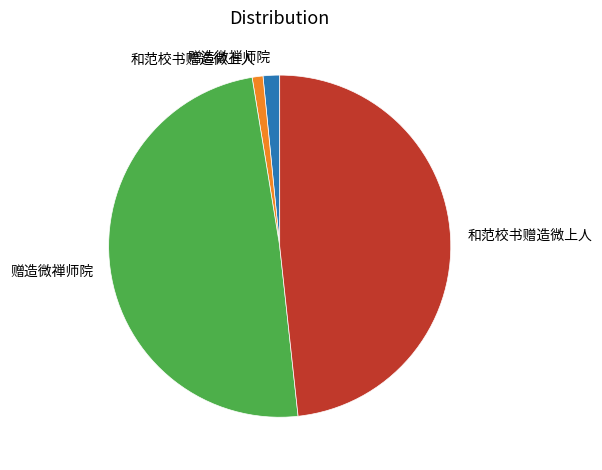

Does any single category account for the majority?

No